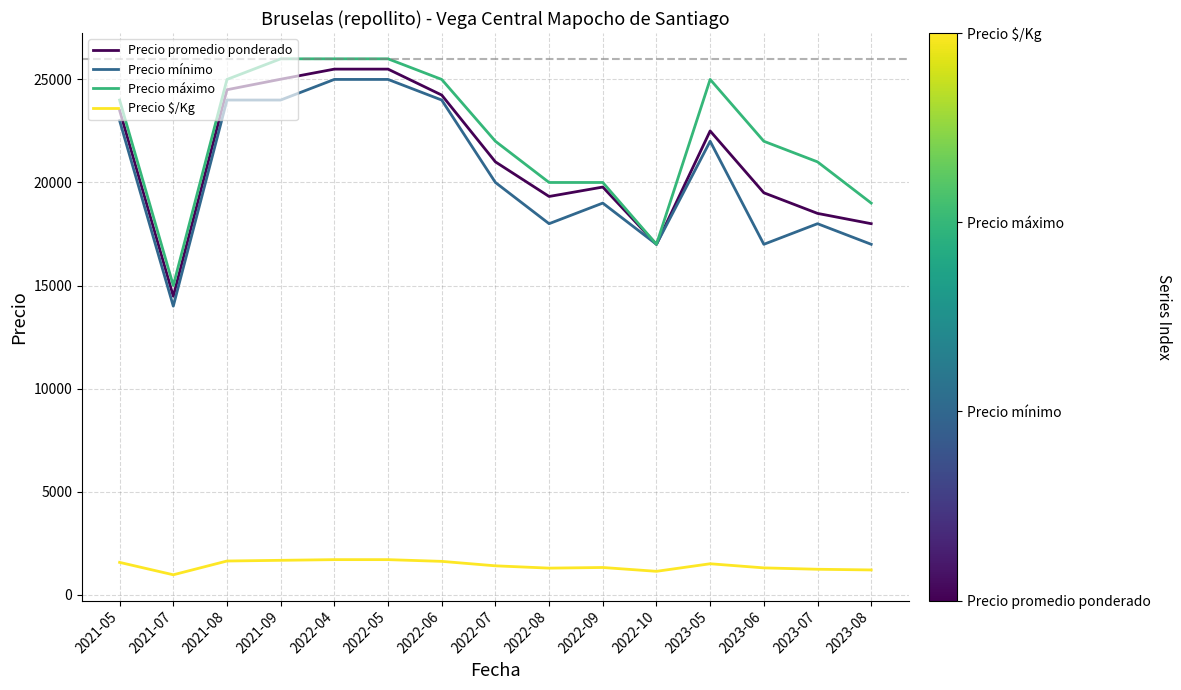

Does the chart display data point markers on the line(s)?

No